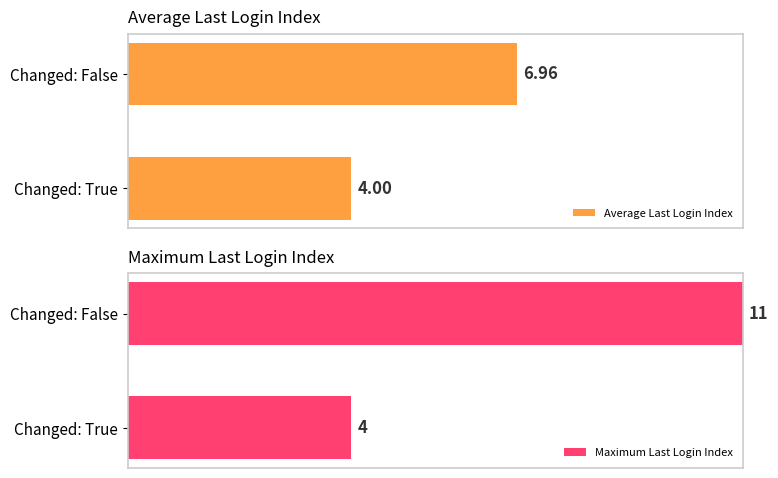

Does the chart contain stacked bars?

No